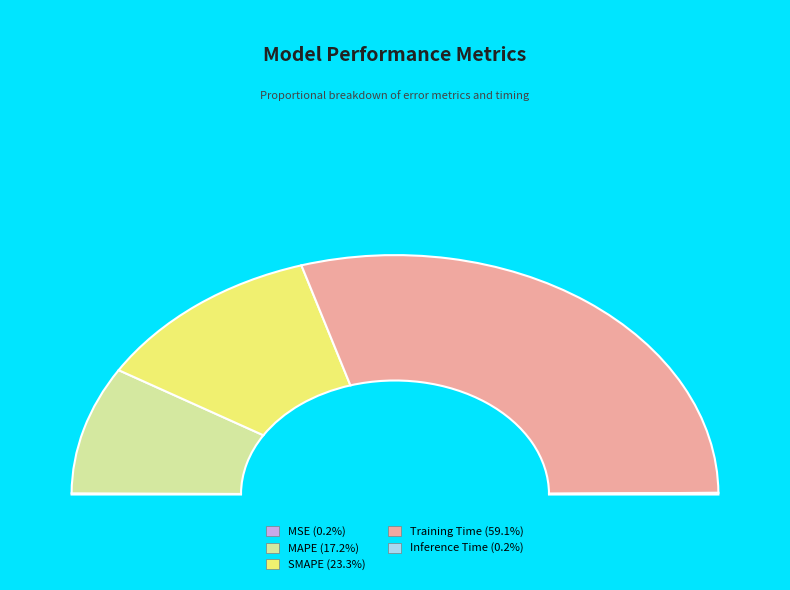

Which has a higher value, SMAPE or Training Time?

Training Time